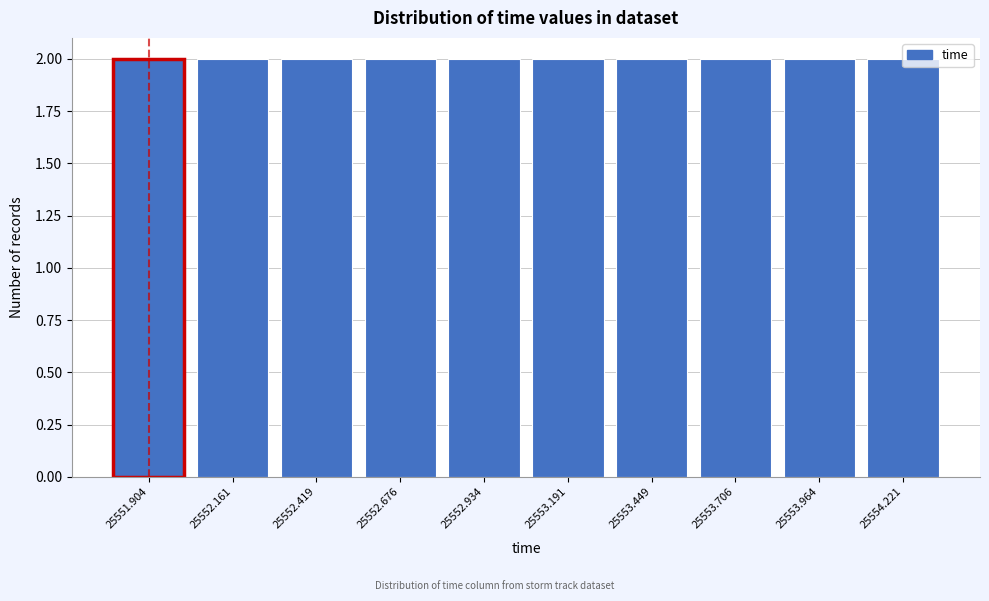

Reading left to right, transcribe this chart: for each bar, give the range it covers on the x-axis and its height. Neither the bar edges nor the heights are printed on the chart, so give them approximately, as read against the axes.

25551.80 to 25552.05: 2
25552.05 to 25552.30: 2
25552.30 to 25552.55: 2
25552.55 to 25552.80: 2
25552.80 to 25553.05: 2
25553.05 to 25553.30: 2
25553.30 to 25553.60: 2
25553.60 to 25553.85: 2
25553.85 to 25554.10: 2
25554.10 to 25554.35: 2